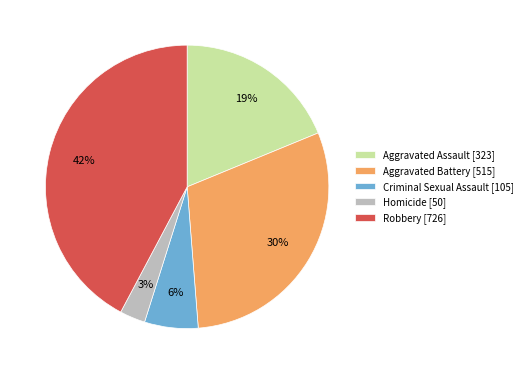

To the nearest percent, what is the average slice percentage?

20%